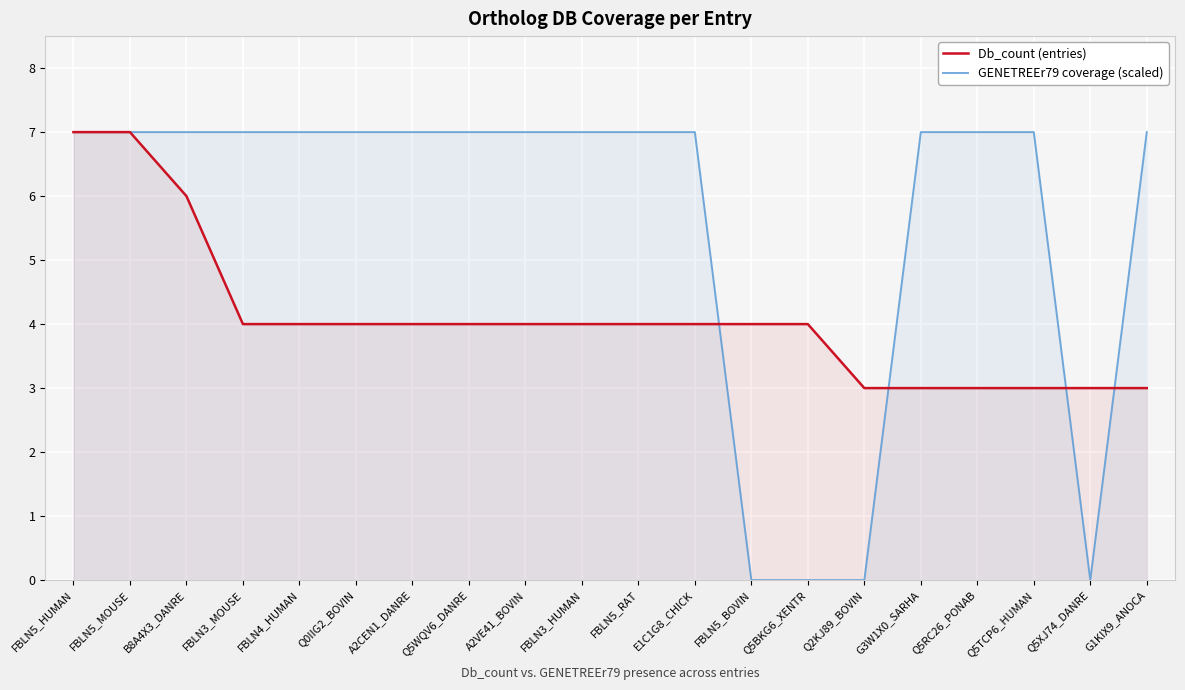

How many lines are shown in the chart?

2